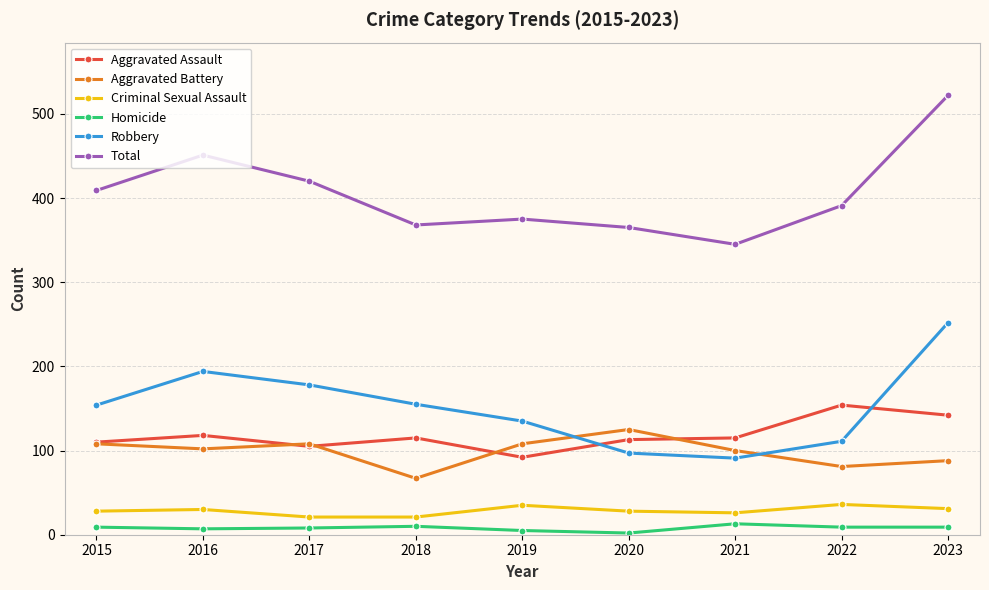

Rank the series at 2022 from lowest to highest value.

Homicide, Criminal Sexual Assault, Aggravated Battery, Robbery, Aggravated Assault, Total